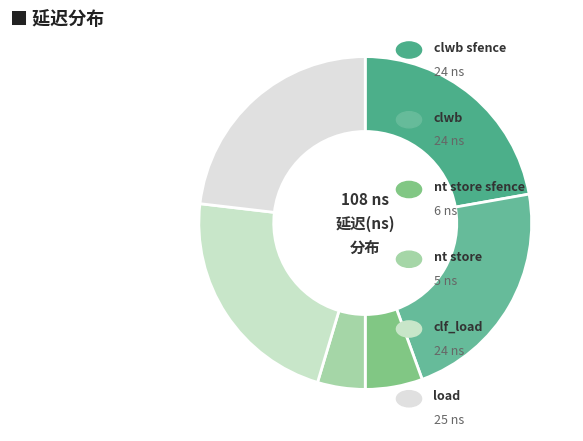

Count the number of slices in the pie.

6